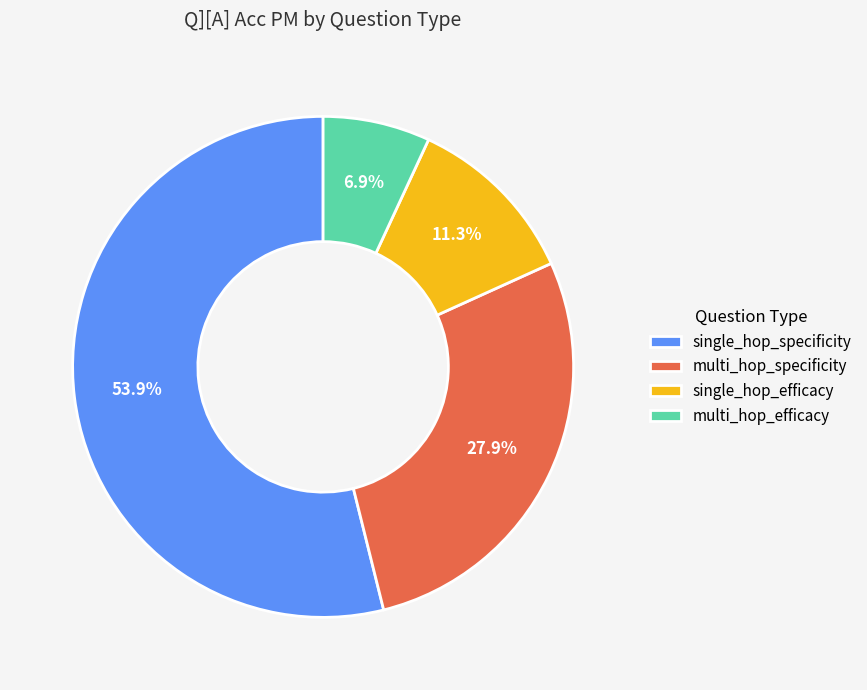

To the nearest percent, what is the difference between the largest and smallest slice percentages?

47%